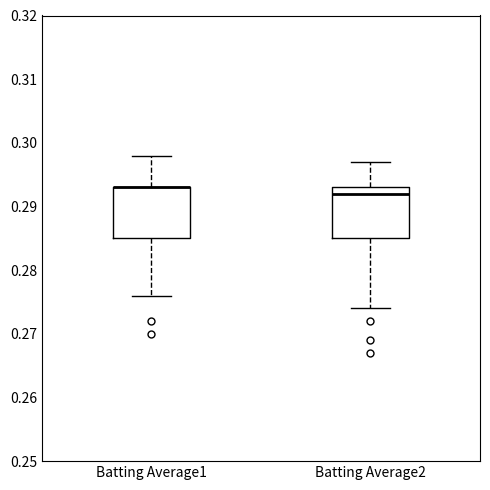

Reading left to right, read every box against the y-axis: the position of its median line, the range the box covers, and the ends of its whiskers. The values are not printed on the chart, so give them approximately, as read against the axis.

Batting Average1: median 0.293 (drawn on the box's upper edge), box 0.285 to 0.293, whiskers 0.276 to 0.298
Batting Average2: median 0.292, box 0.285 to 0.293, whiskers 0.274 to 0.297